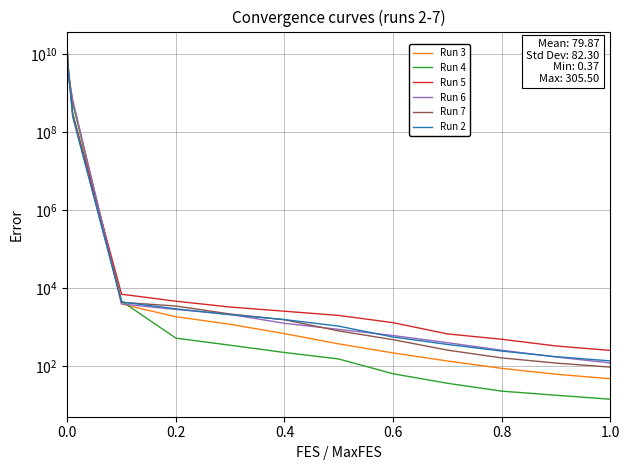

Rank the series by their maximum value, from highest to lowest.

Run 2, Run 6, Run 5, Run 4, Run 7, Run 3